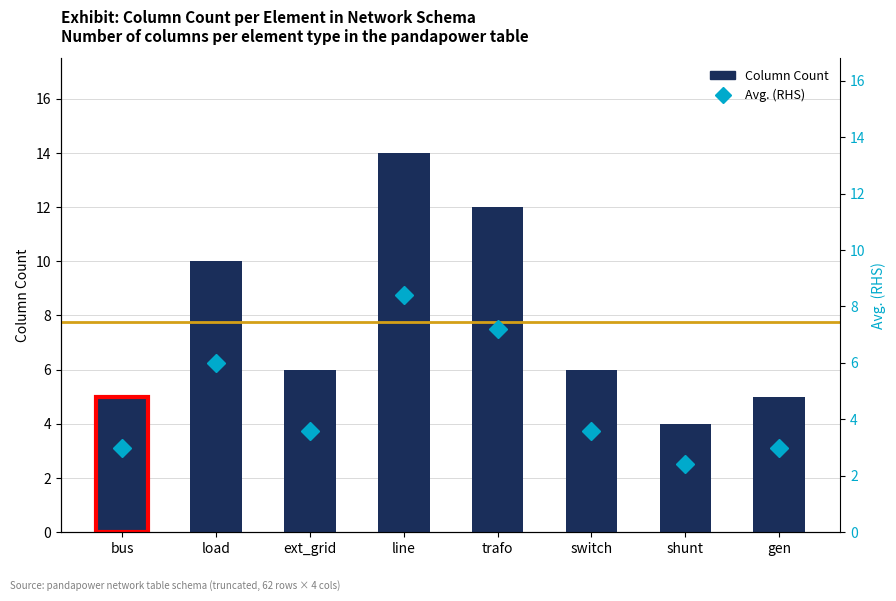

Reading right to left, list all the values displayed in this chart.

Column Count: gen=5.0	shunt=4.0	switch=6.0	trafo=12.0	line=14.0	ext_grid=6.0	load=10.0	bus=5.0
Avg. (RHS): gen=3.0	shunt=2.4	switch=3.6	trafo=7.2	line=8.4	ext_grid=3.6	load=6.0	bus=3.0